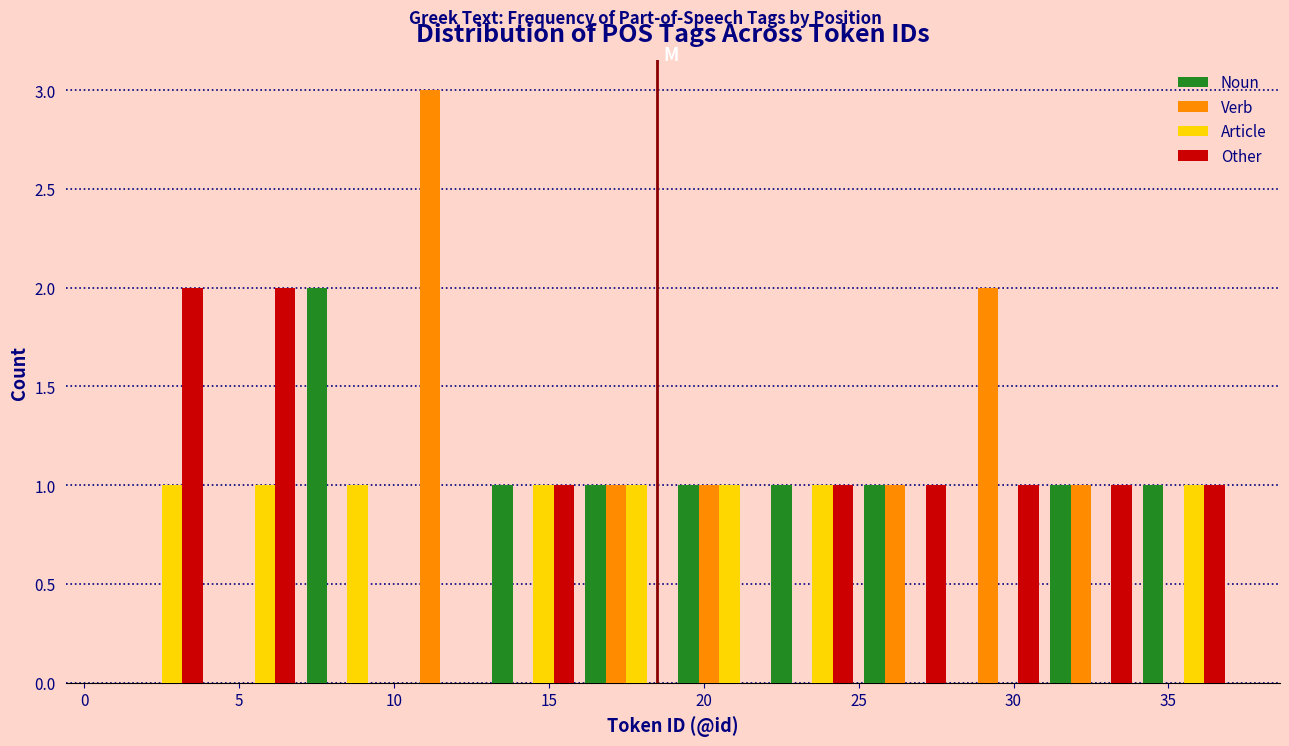

Reading left to right, transcribe this chart: for each range on the x-axis, give the height of each series' bar. The values are not printed on the chart, so give them approximately, as read against the axis.

1 to 4: Noun=0	Verb=0	Article=1	Other=2
4 to 7: Noun=0	Verb=0	Article=1	Other=2
7 to 10: Noun=2	Verb=0	Article=1	Other=0
10 to 13: Noun=0	Verb=3	Article=0	Other=0
13 to 16: Noun=1	Verb=0	Article=1	Other=1
16 to 19: Noun=1	Verb=1	Article=1	Other=0
19 to 22: Noun=1	Verb=1	Article=1	Other=0
22 to 25: Noun=1	Verb=0	Article=1	Other=1
25 to 28: Noun=1	Verb=1	Article=0	Other=1
28 to 31: Noun=0	Verb=2	Article=0	Other=1
31 to 34: Noun=1	Verb=1	Article=0	Other=1
34 to 37: Noun=1	Verb=0	Article=1	Other=1